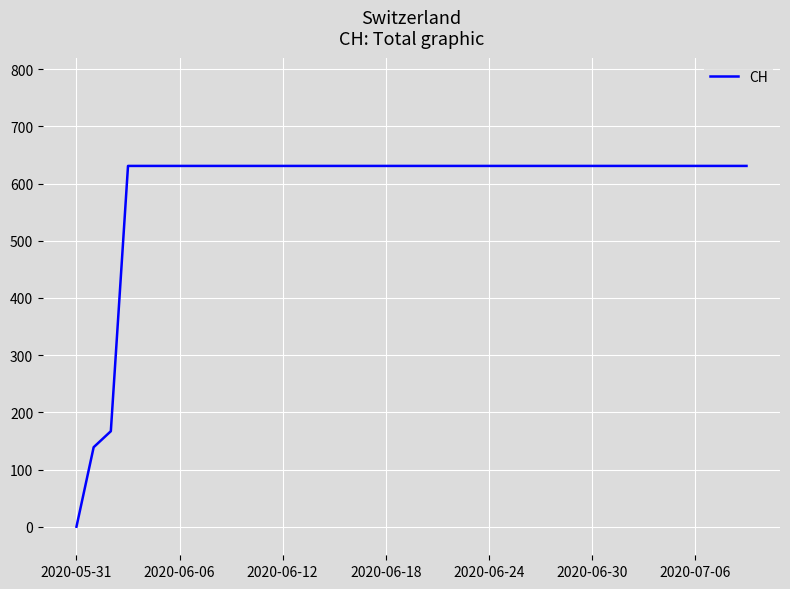

What is the greatest value displayed?

631